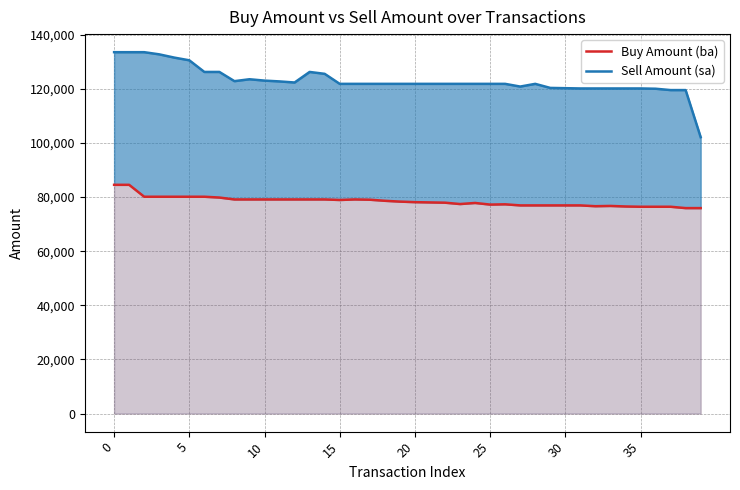

True or false: Buy Amount (ba) and Sell Amount (sa) cross at least once.

False